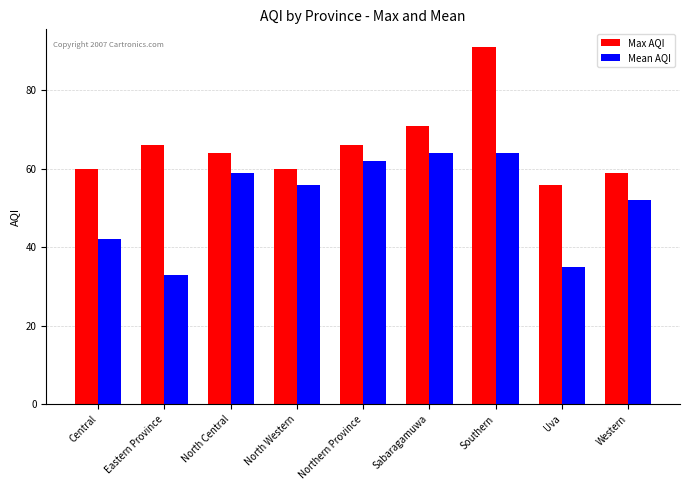

What is the sum of all Max AQI values?

593